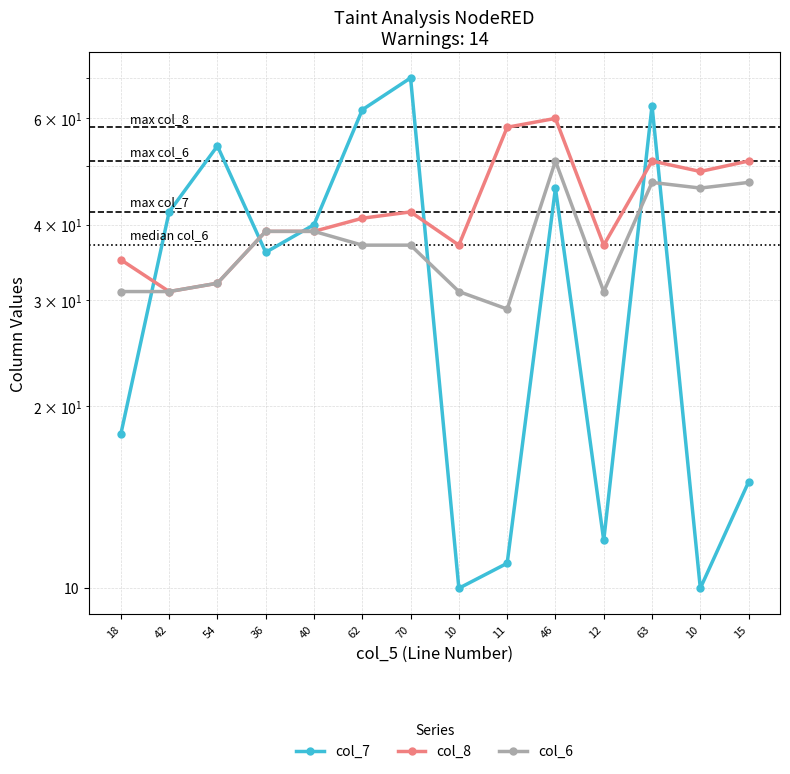

What is the difference between the highest and lowest values at 10?

27